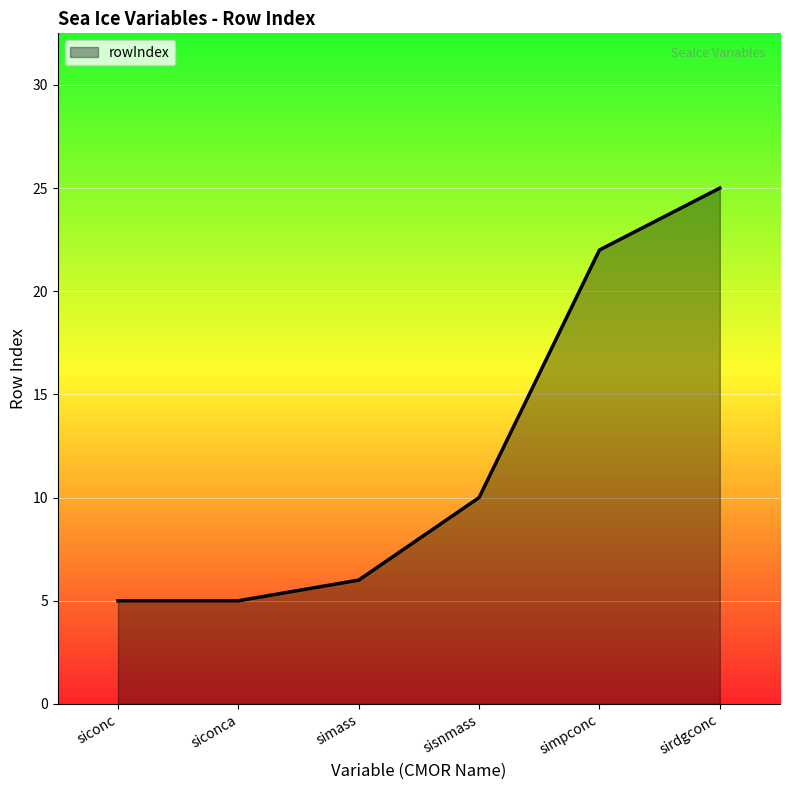

Is it true that the value at sisnmass is 15?

False